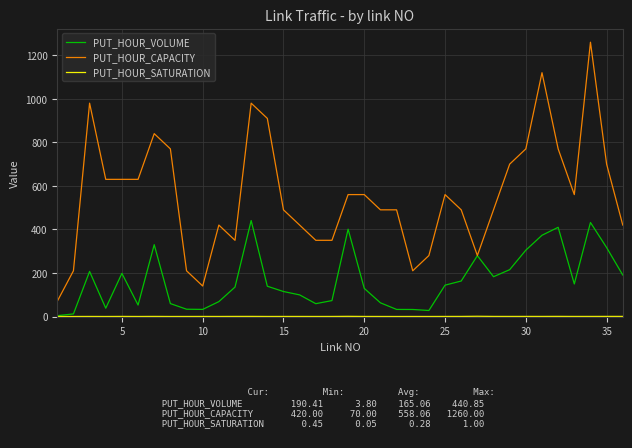

What is the maximum value for PUT_HOUR_CAPACITY?

1260.0